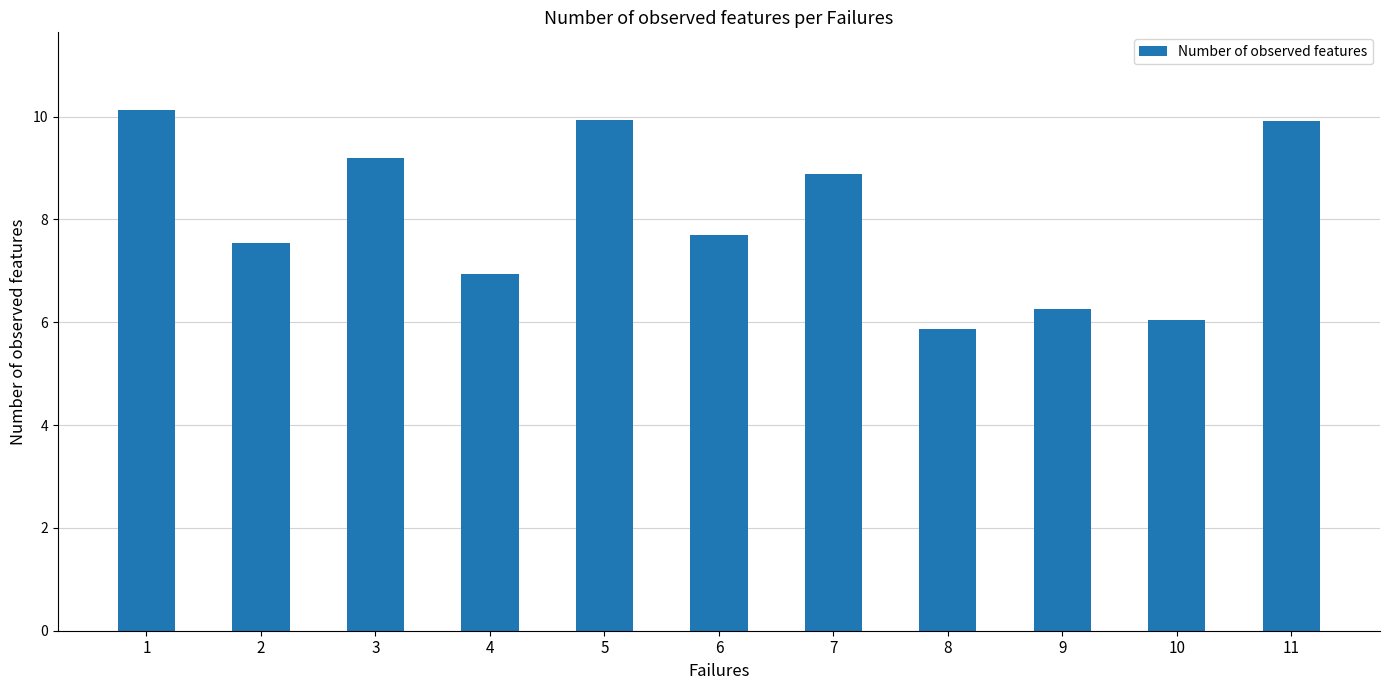

Reading right to left, what are all the values shown in this chart?

9.9	6.0	6.3	5.9	8.9	7.7	9.9	6.9	9.2	7.5	10.1